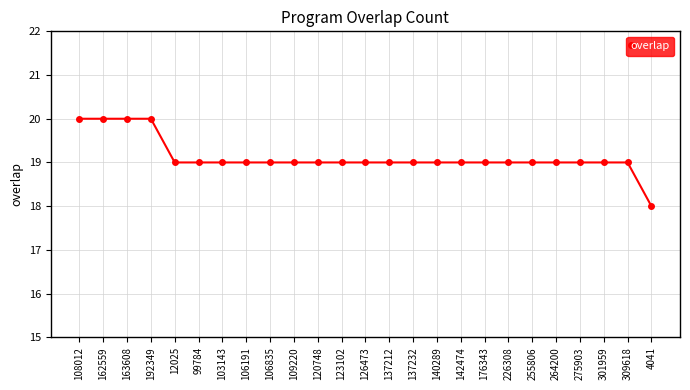

What is the change in value from 162559 to 301959?

-1